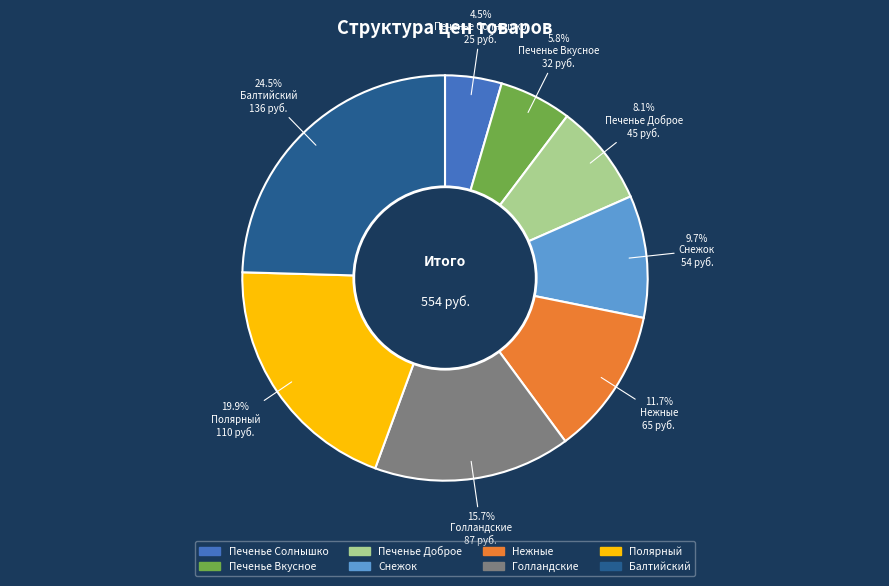

What percentage is NOT represented by Голландские?

84.3%